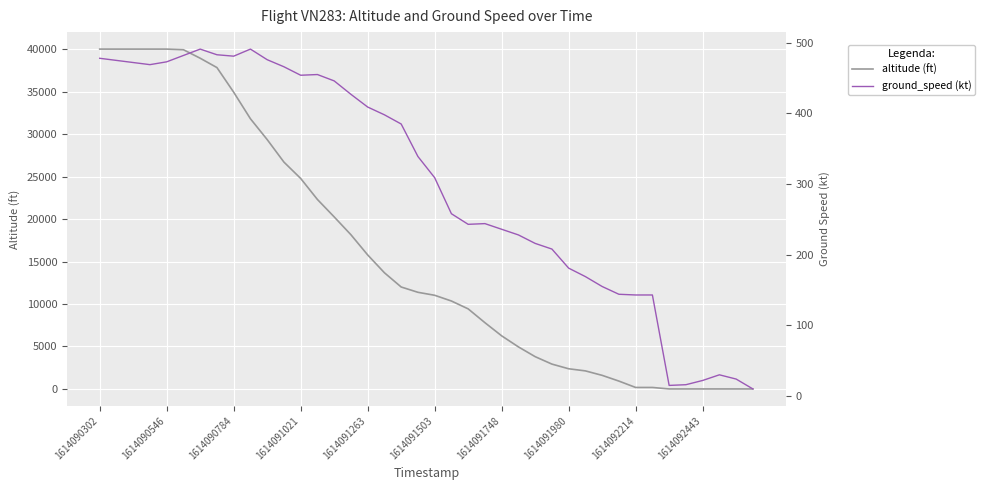

What is the highest value of the altitude (ft) series?

40000